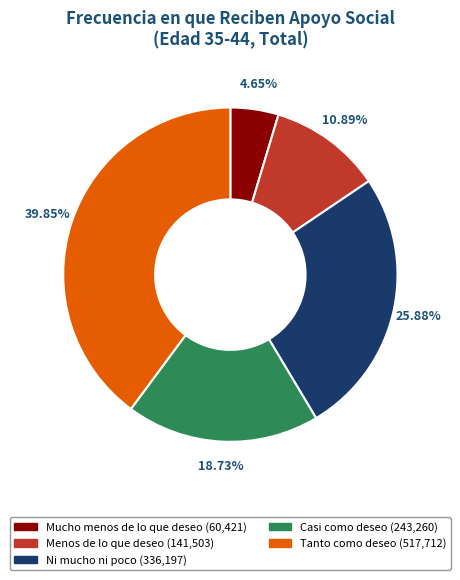

Is there any slice that represents more than half of the pie?

No